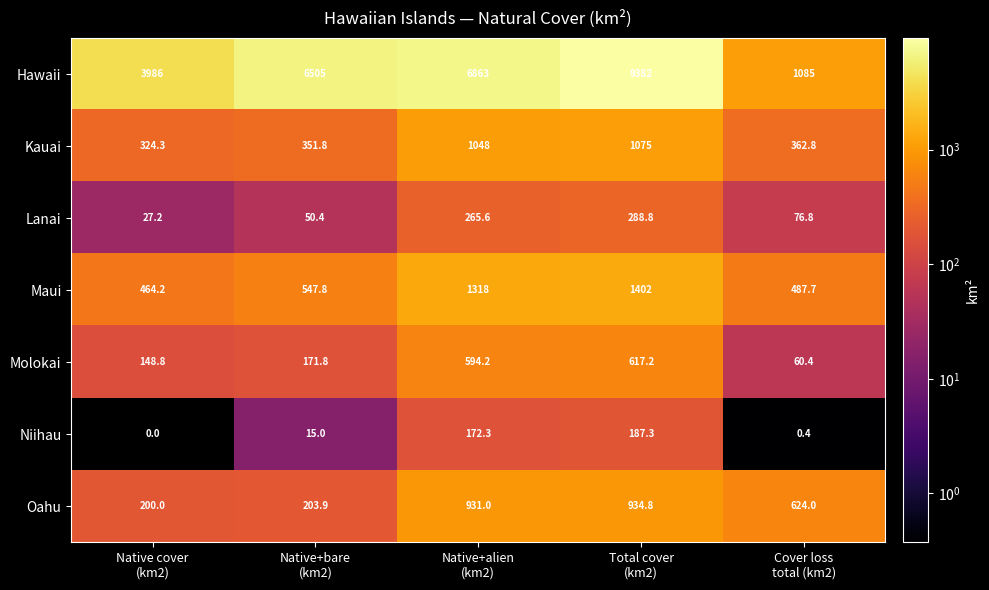

What is the difference between the maximum and minimum values in the Kauai series?

750.7